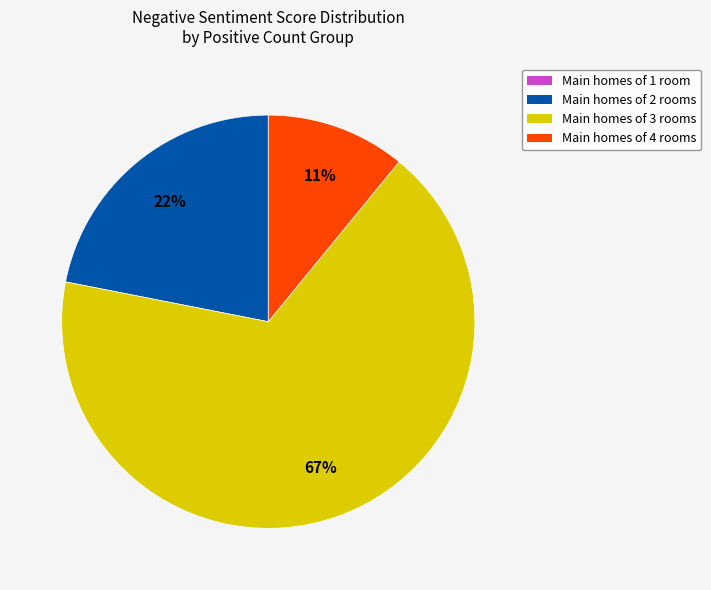

Which slice is the largest?

Main homes of 3 rooms